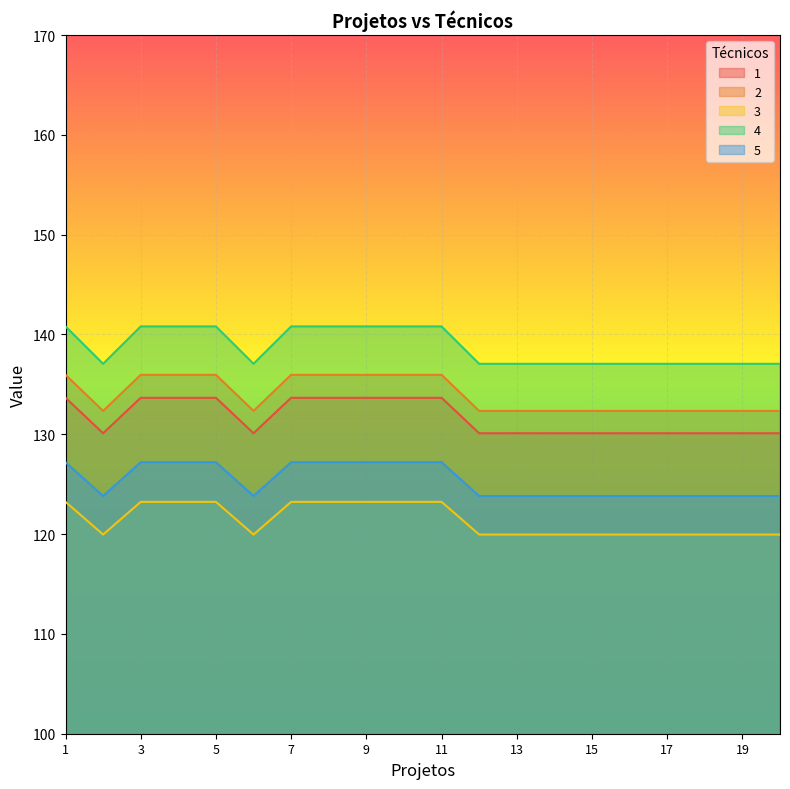

Which series has the largest range (max minus min)?

4